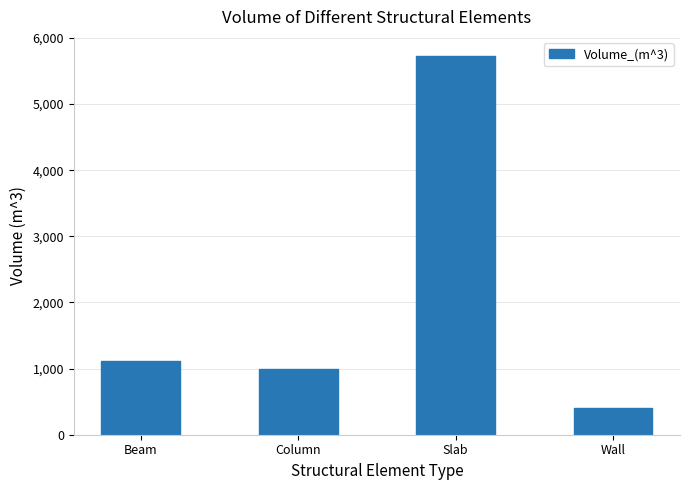

What is the value of the 3rd bar from the left?

5728.3